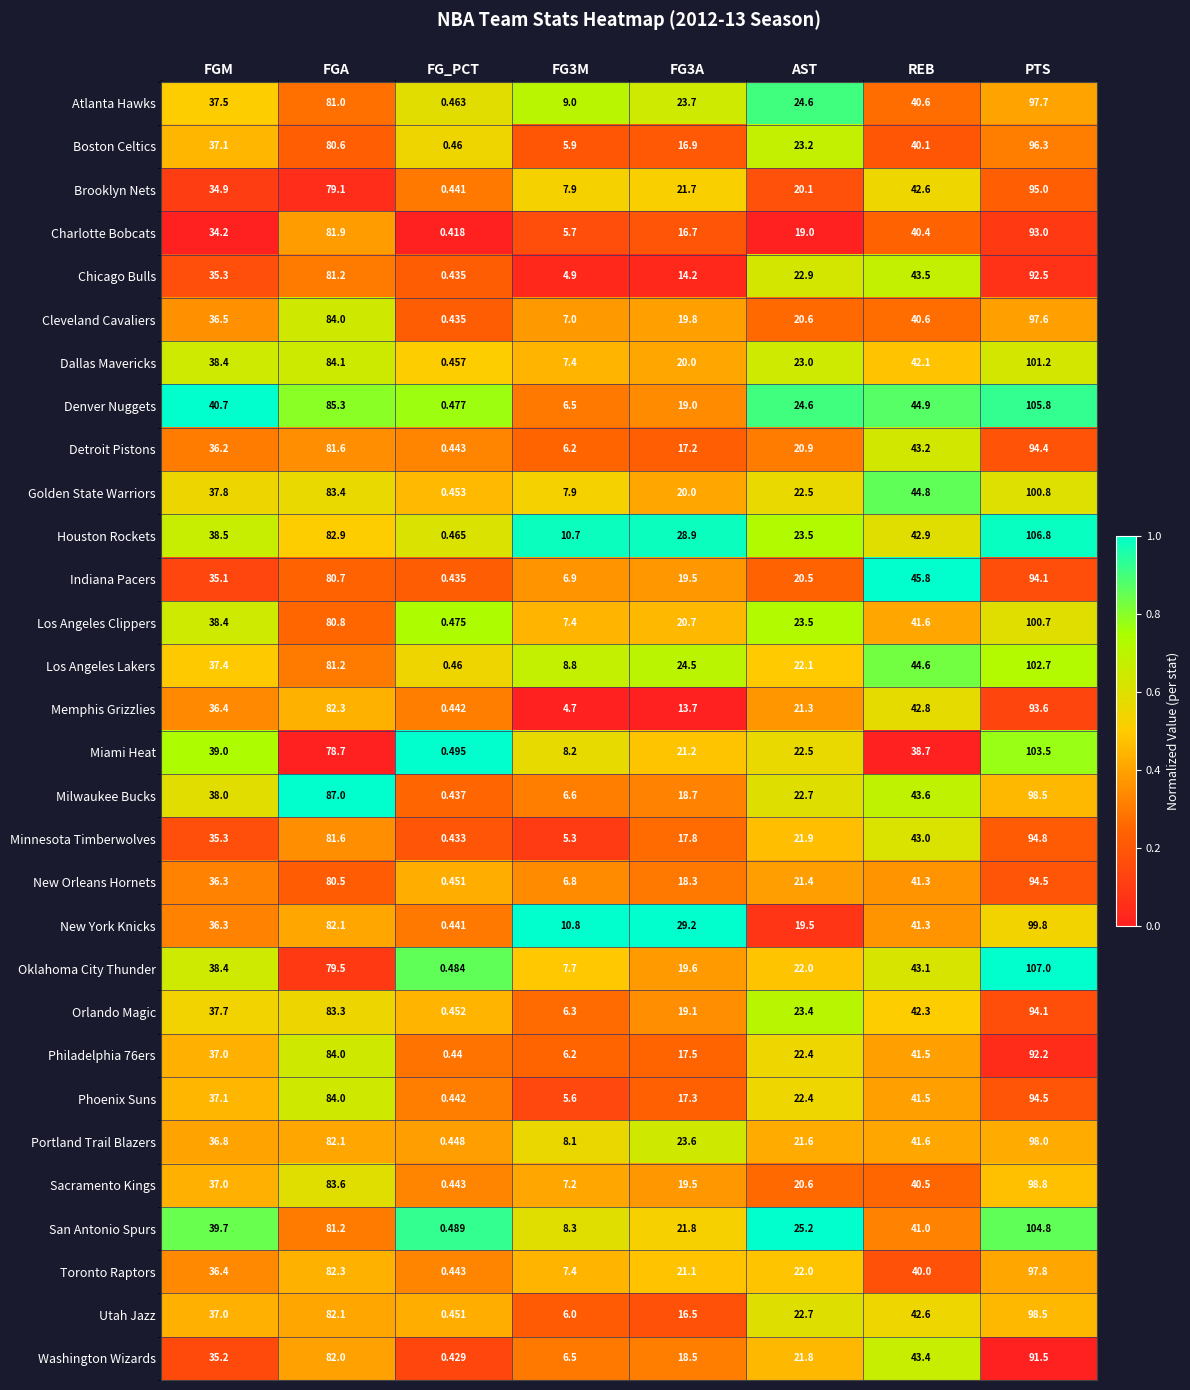

Between FGM and FG_PCT, which series saw the biggest shift?

Denver Nuggets